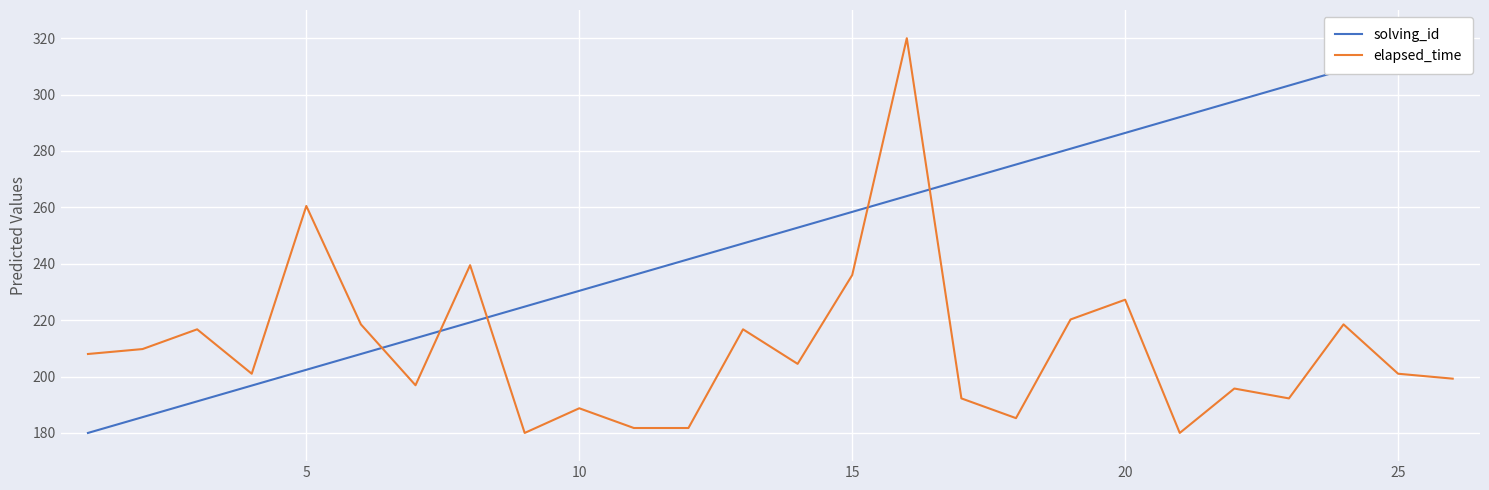

Is it true that elapsed_time equals 99.1 at 25?

False